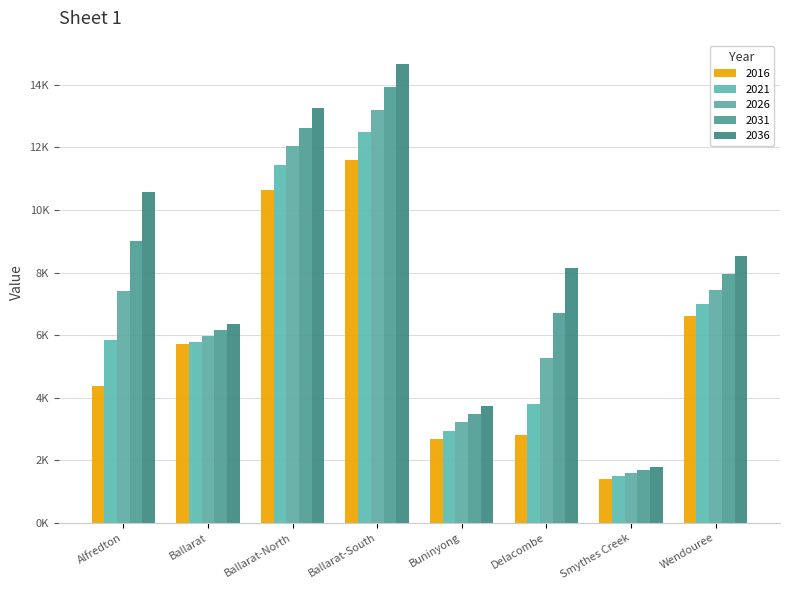

What is the difference between the 2036 values at Alfredton and Ballarat?

4213.1